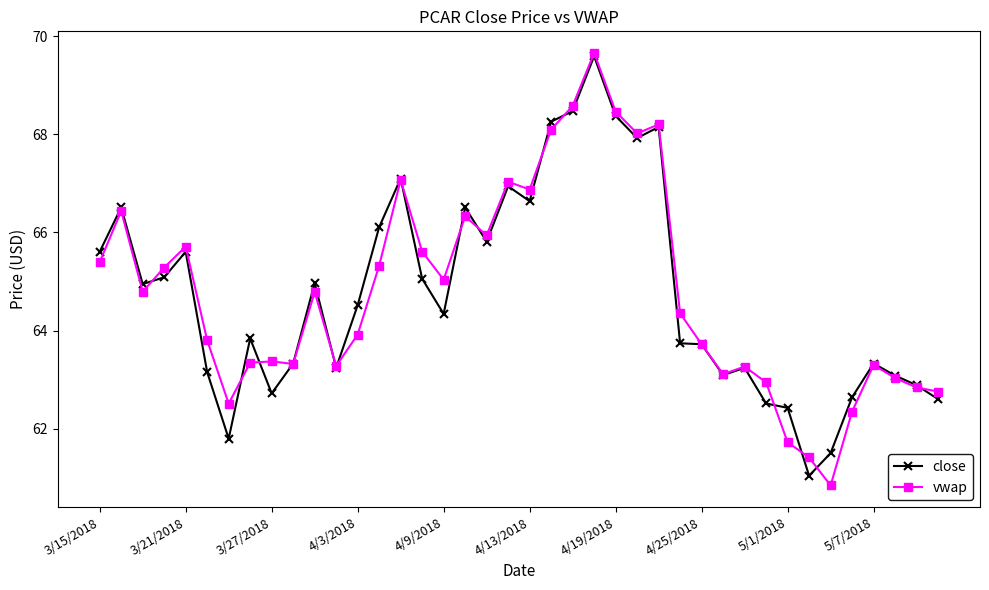

What is the value of the close point at the 22nd from the left?

68.3